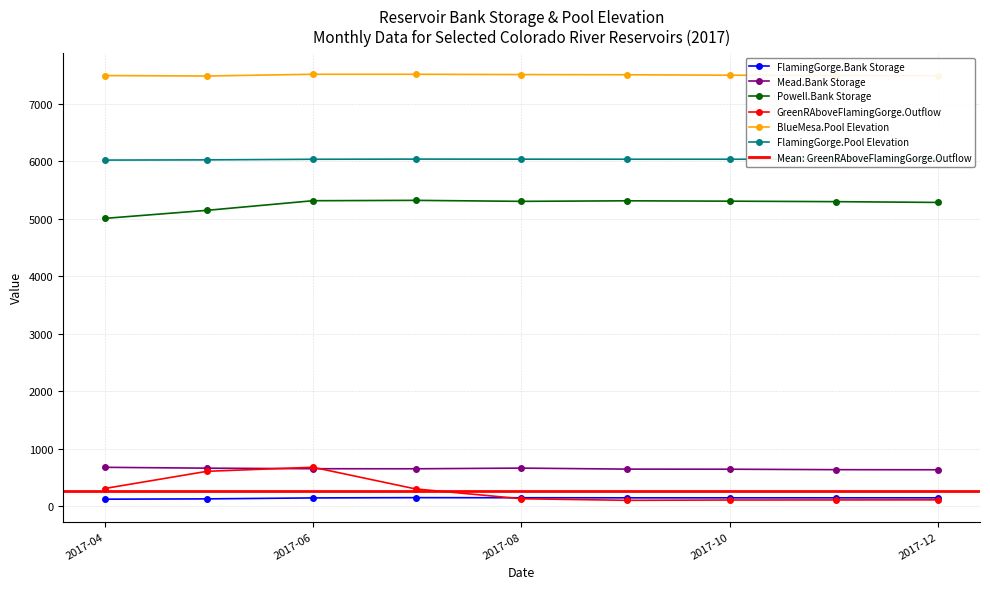

Which series has the widest spread of values?

GreenRAboveFlamingGorge.Outflow